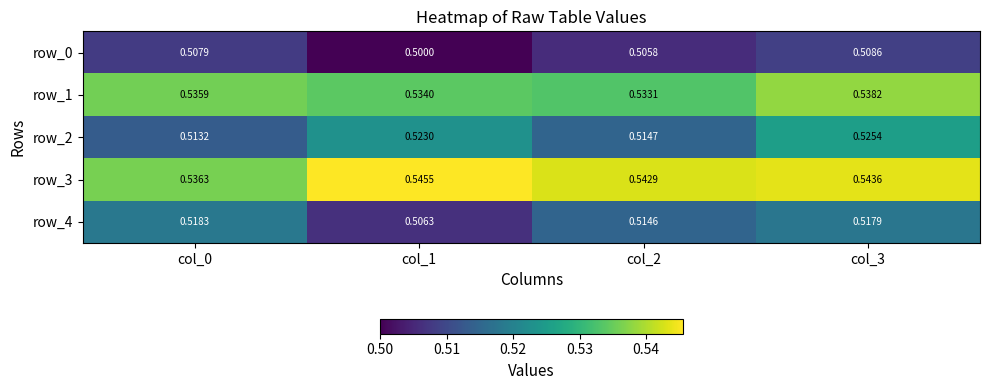

Is the value of row_3 at col_3 greater than the value of row_0 at col_3?

Yes